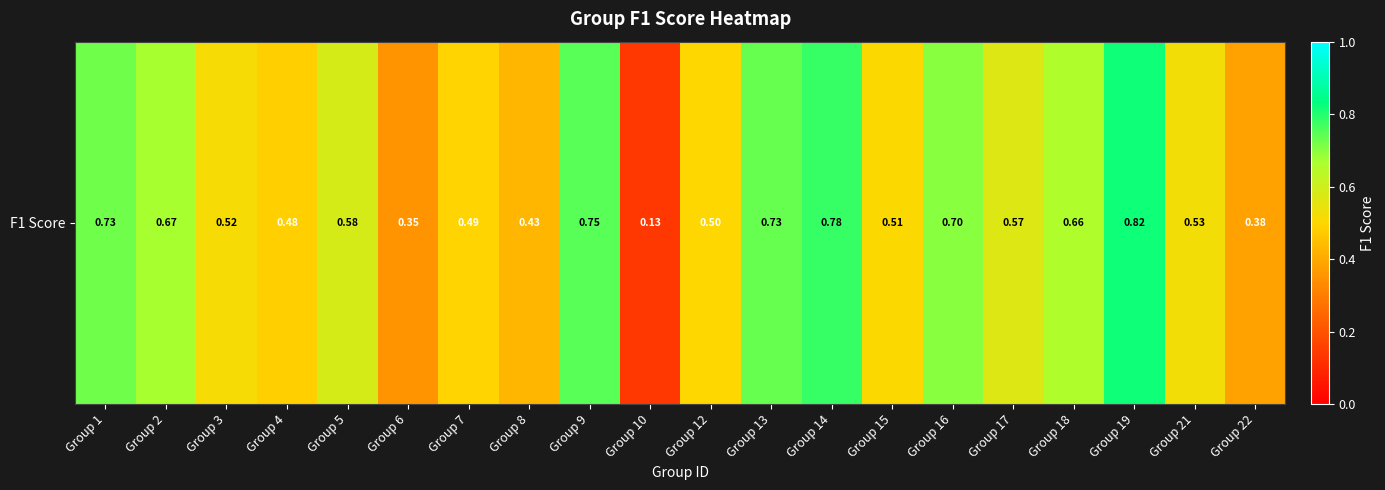

What is the sum of the values at Group 22 and Group 17?

1.0